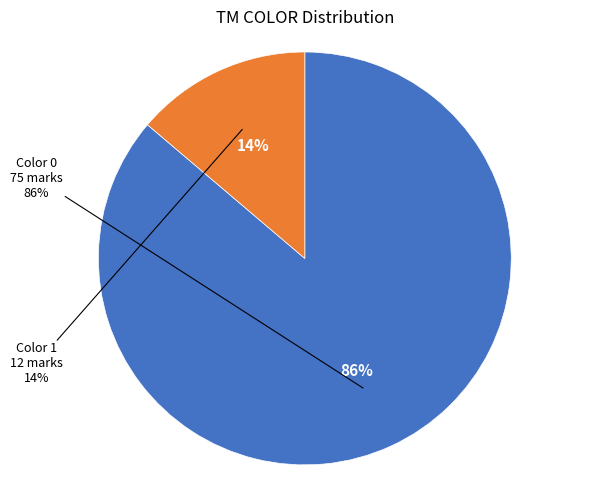

Which category has the smallest portion of the pie?

1